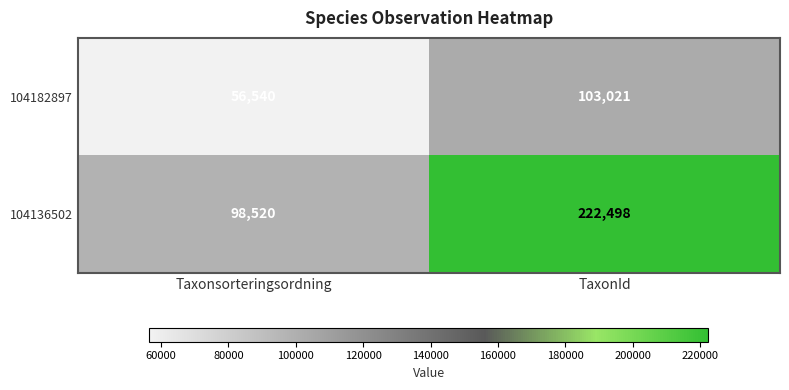

What is the difference between the maximum and minimum values in the 104136502 series?

123978